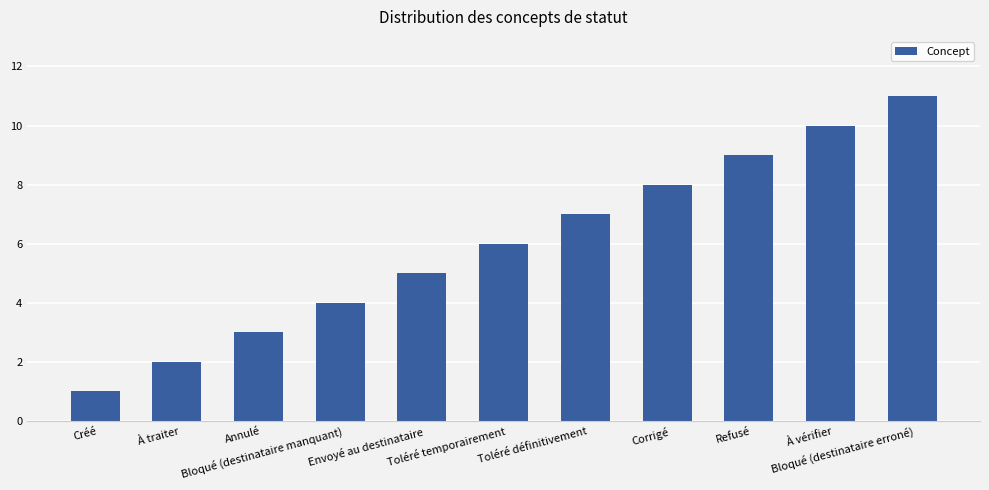

The value at À traiter is 1. True or false?

False